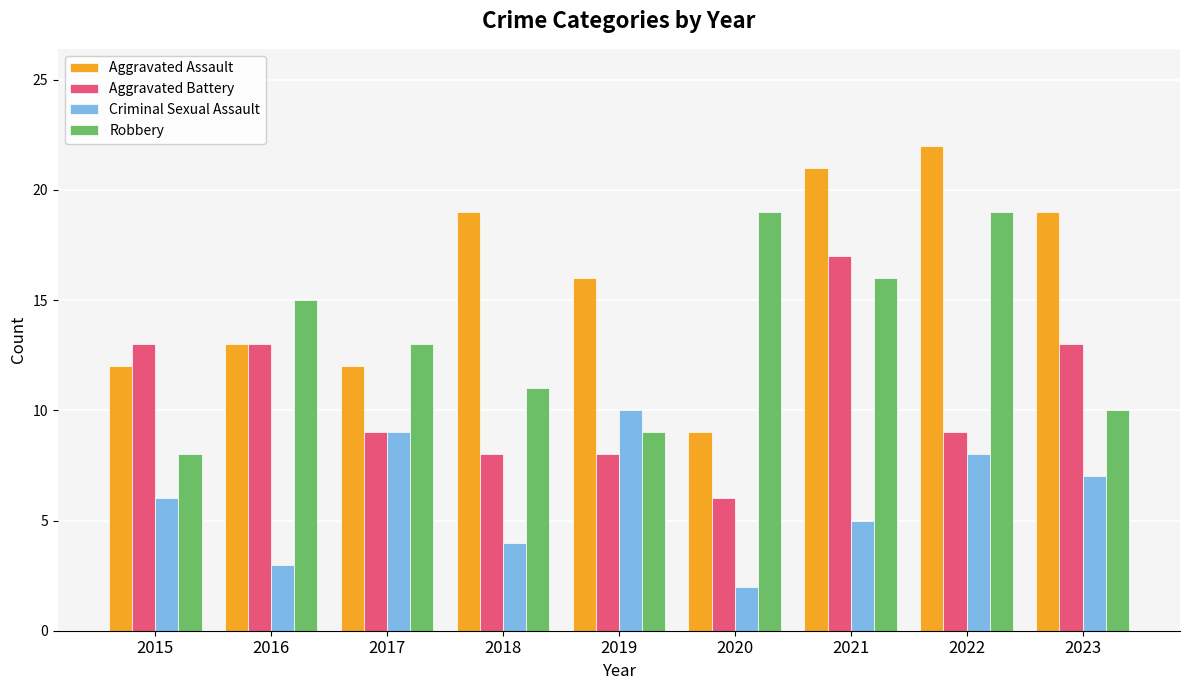

Where is Aggravated Assault nearest to the value 15?

2019